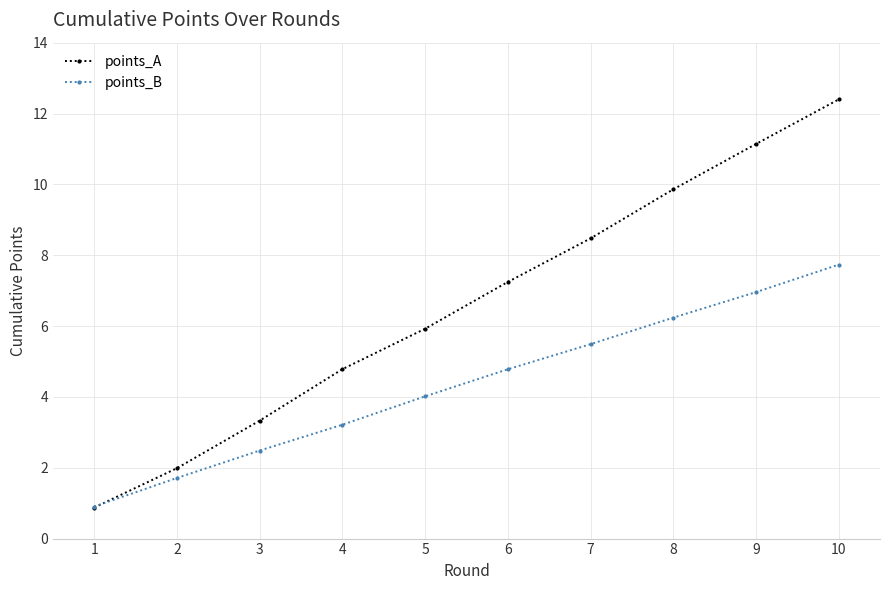

Is it true that points_A equals 4.1 at 7?

False